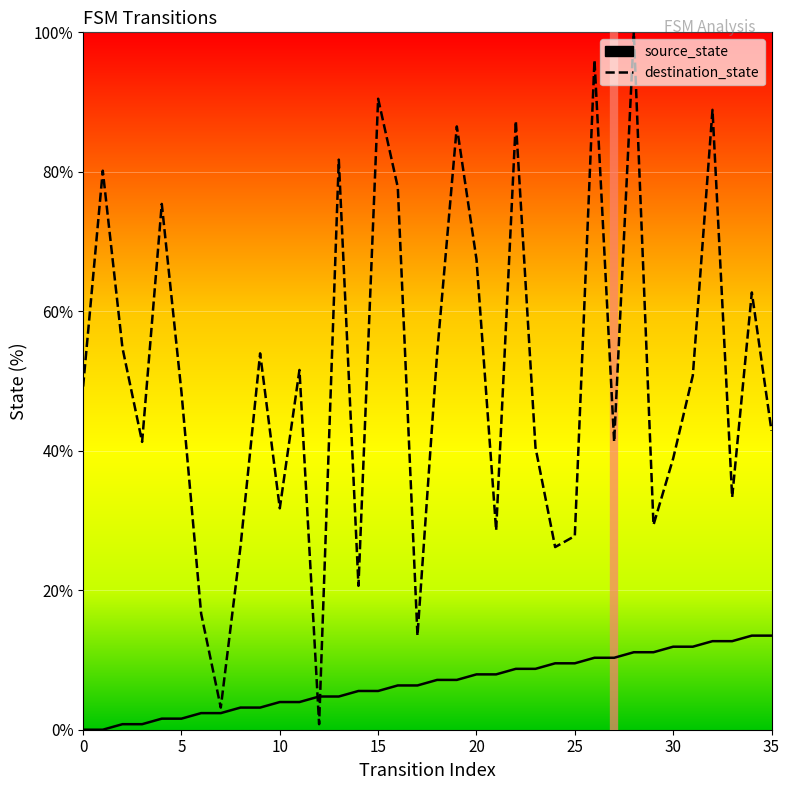

What is the difference between the second highest and minimum values in the source_state series?

13.5